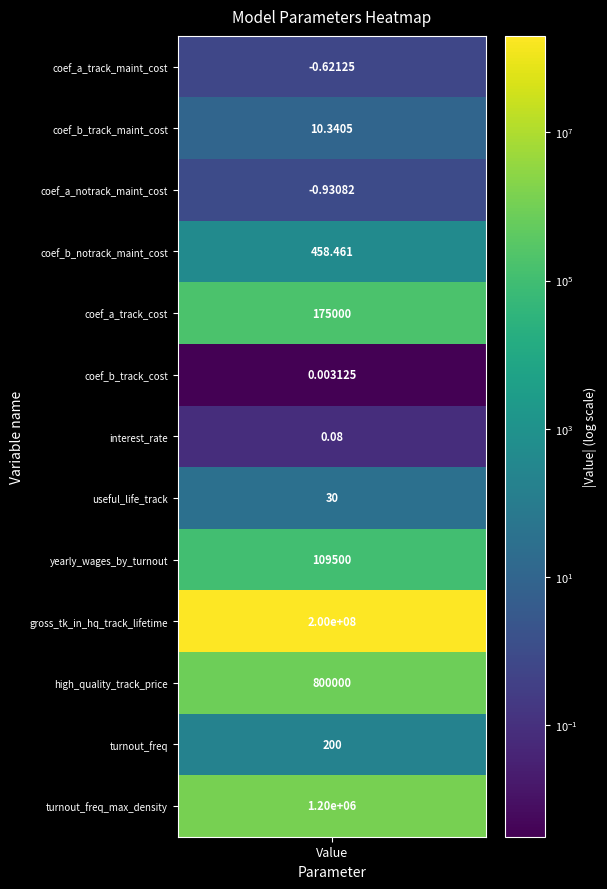

What is the minimum value shown in the chart?

-0.9